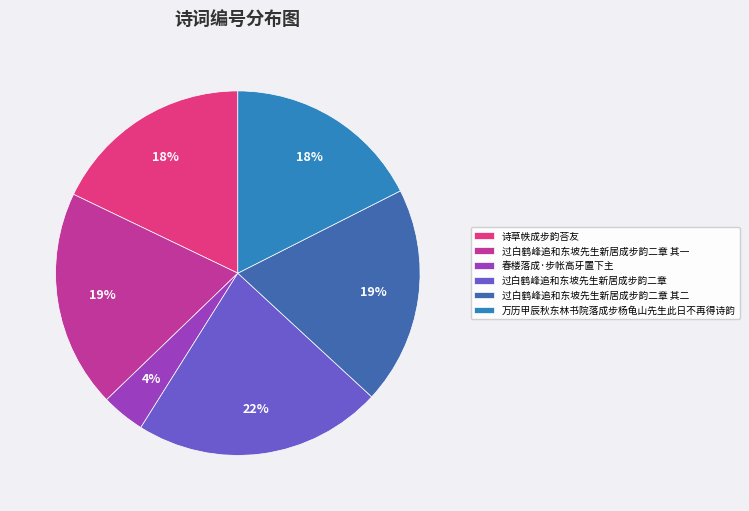

Is it true that 诗草帙成步韵荅友 is 10% of the pie?

False